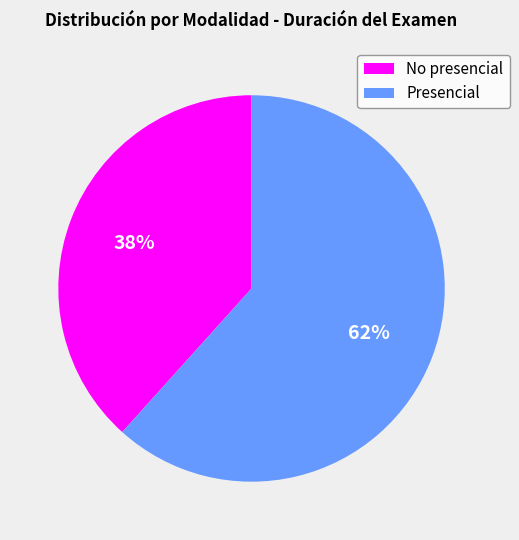

The Presencial slice represents 49% of the pie. True or false?

False